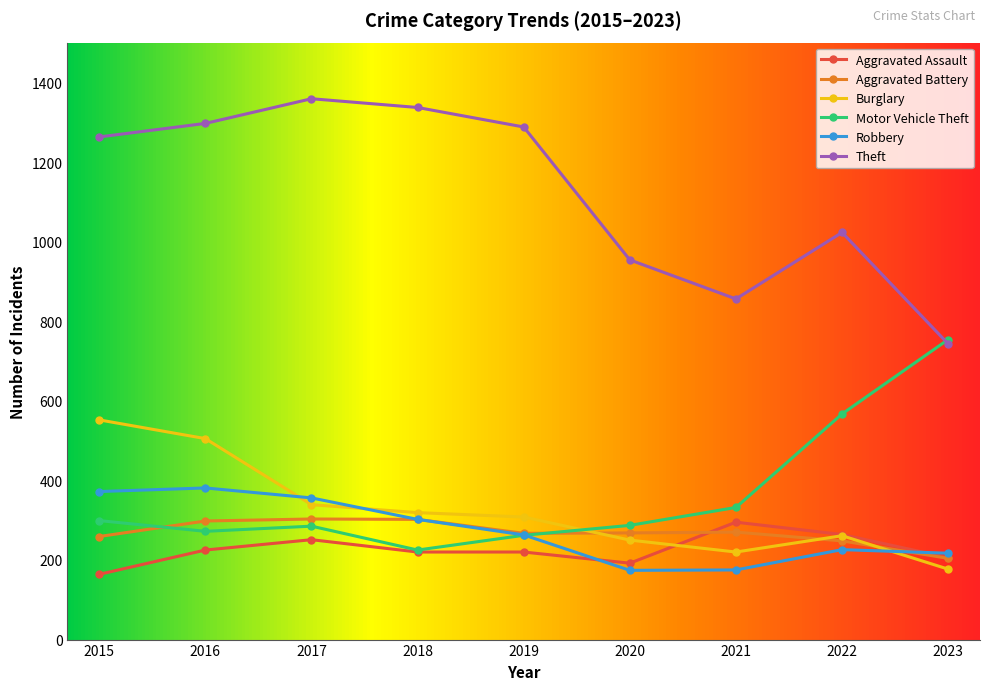

True or false: Aggravated Battery and Robbery cross at least once.

True